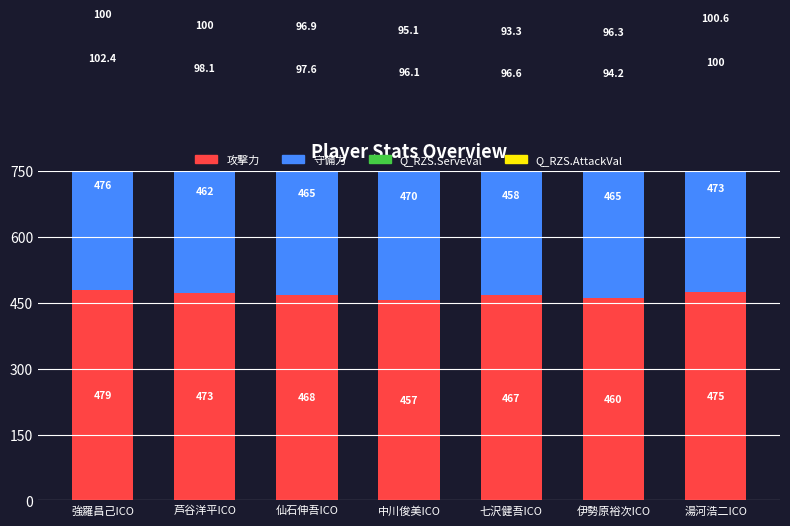

Is the value of Q_RZS.AttackVal at 七沢健吾ICO greater than the value of Q_RZS.ServeVal at 湯河浩二ICO?

No